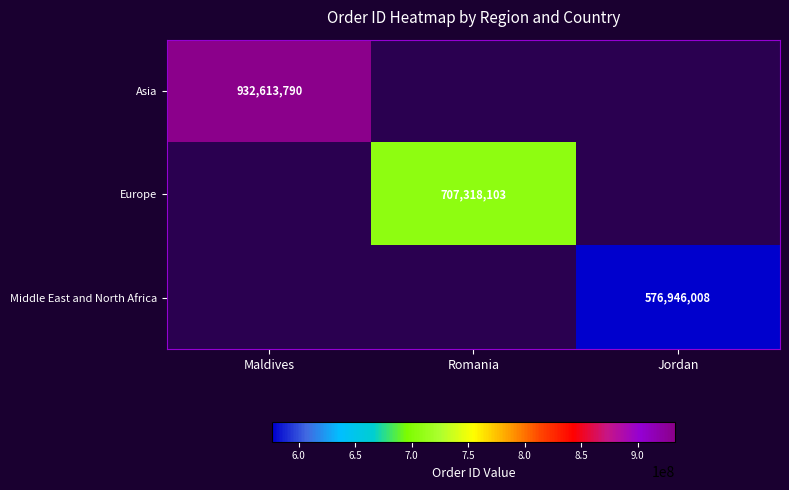

The Asia series shows 932613790 at Maldives. True or false?

True